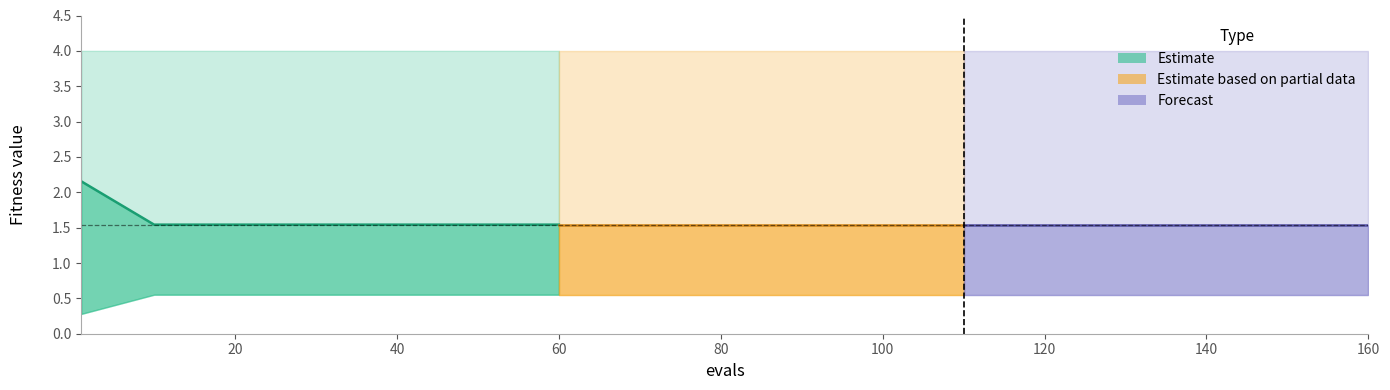

True or false: there are more than 1 points higher than both neighbors.

False